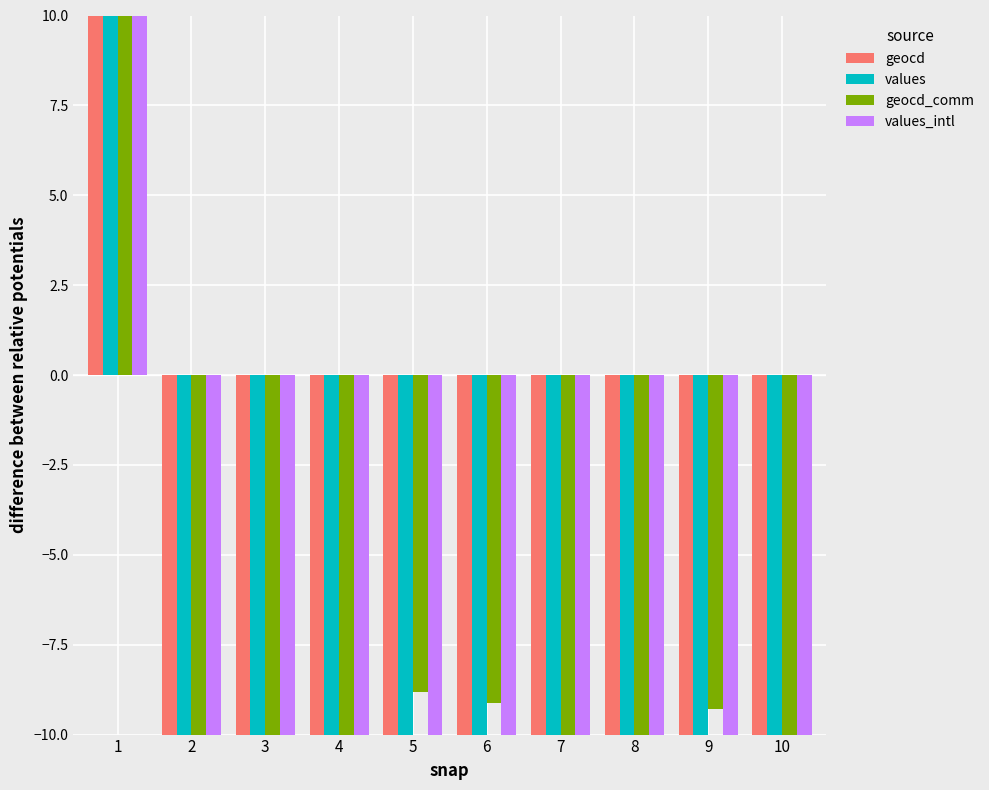

What is the difference between the geocd values at 10 and 3?

0.5